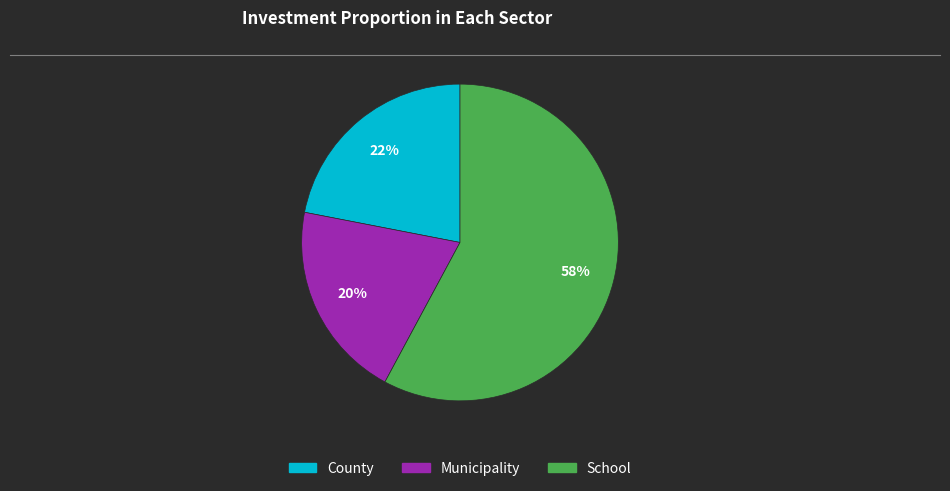

What percentage is the County slice, to the nearest percent?

22%